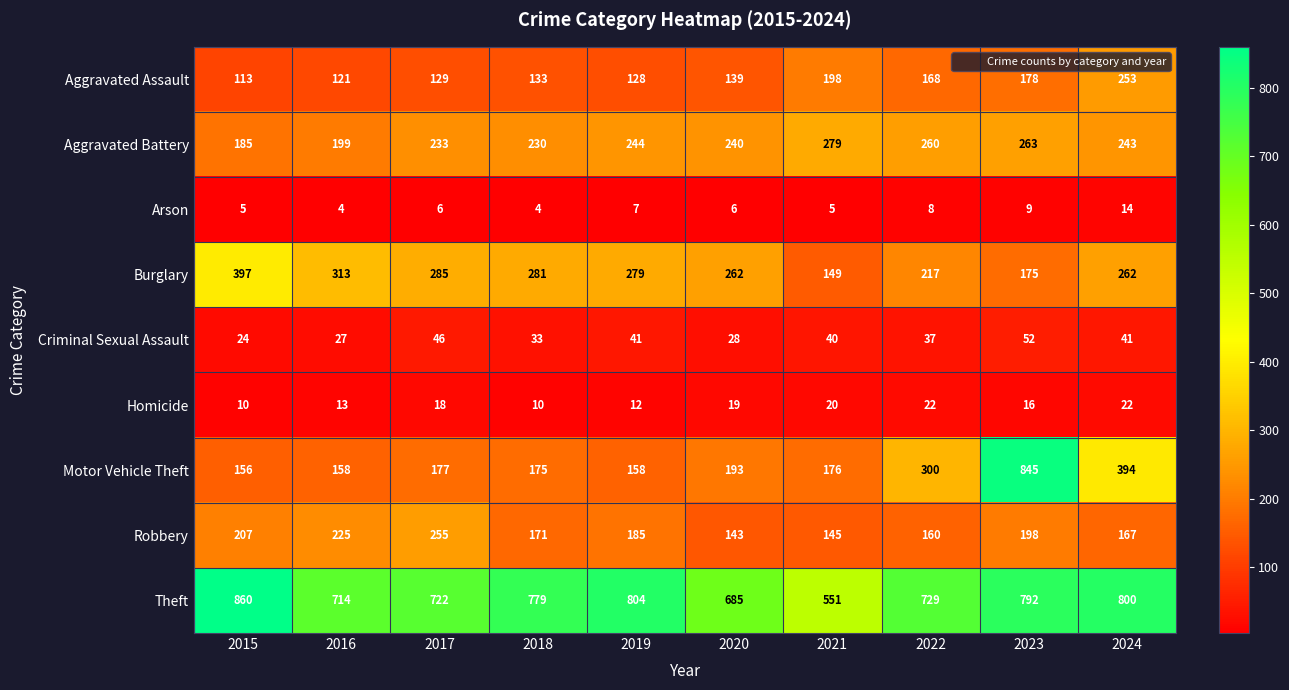

Is the value of Burglary at 2023 greater than the value of Aggravated Battery at 2019?

No